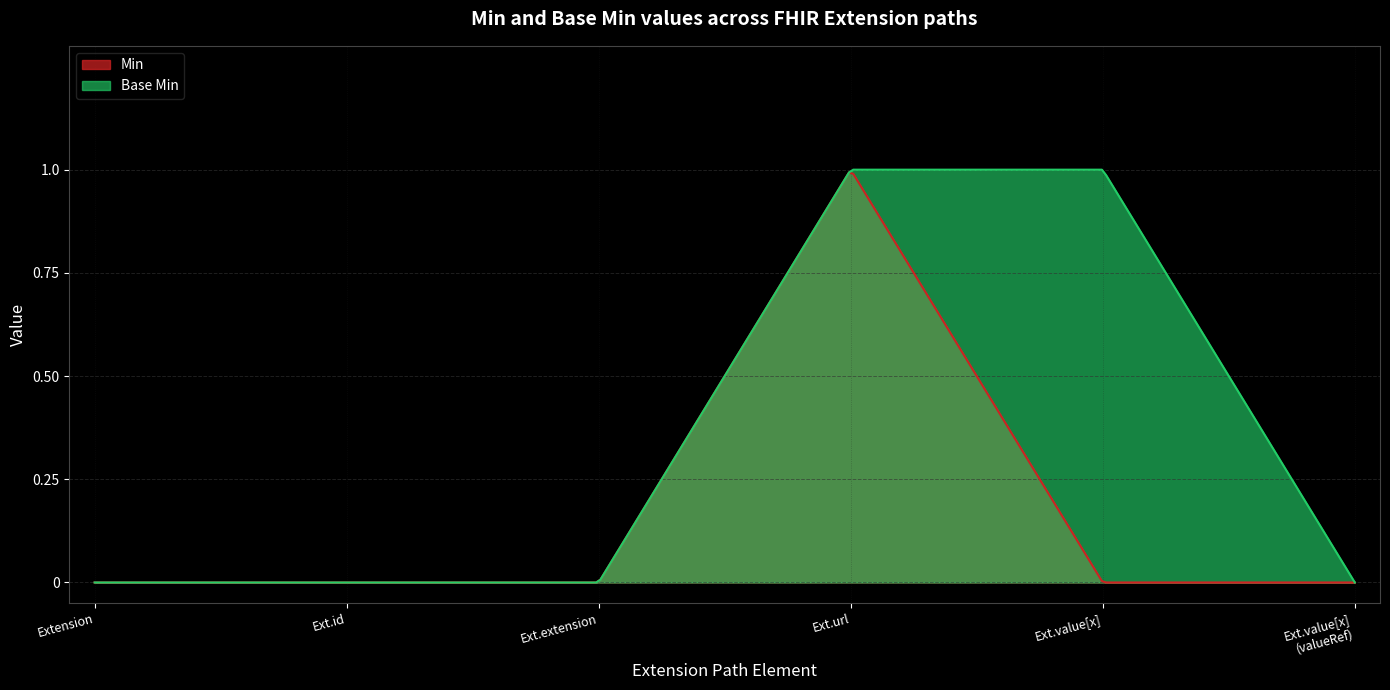

True or false: Base Min and Min cross at least once.

False